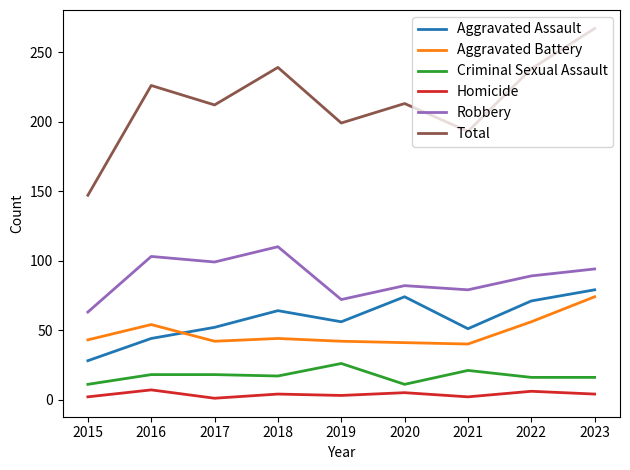

At which category is the sum across all series the highest?

2023